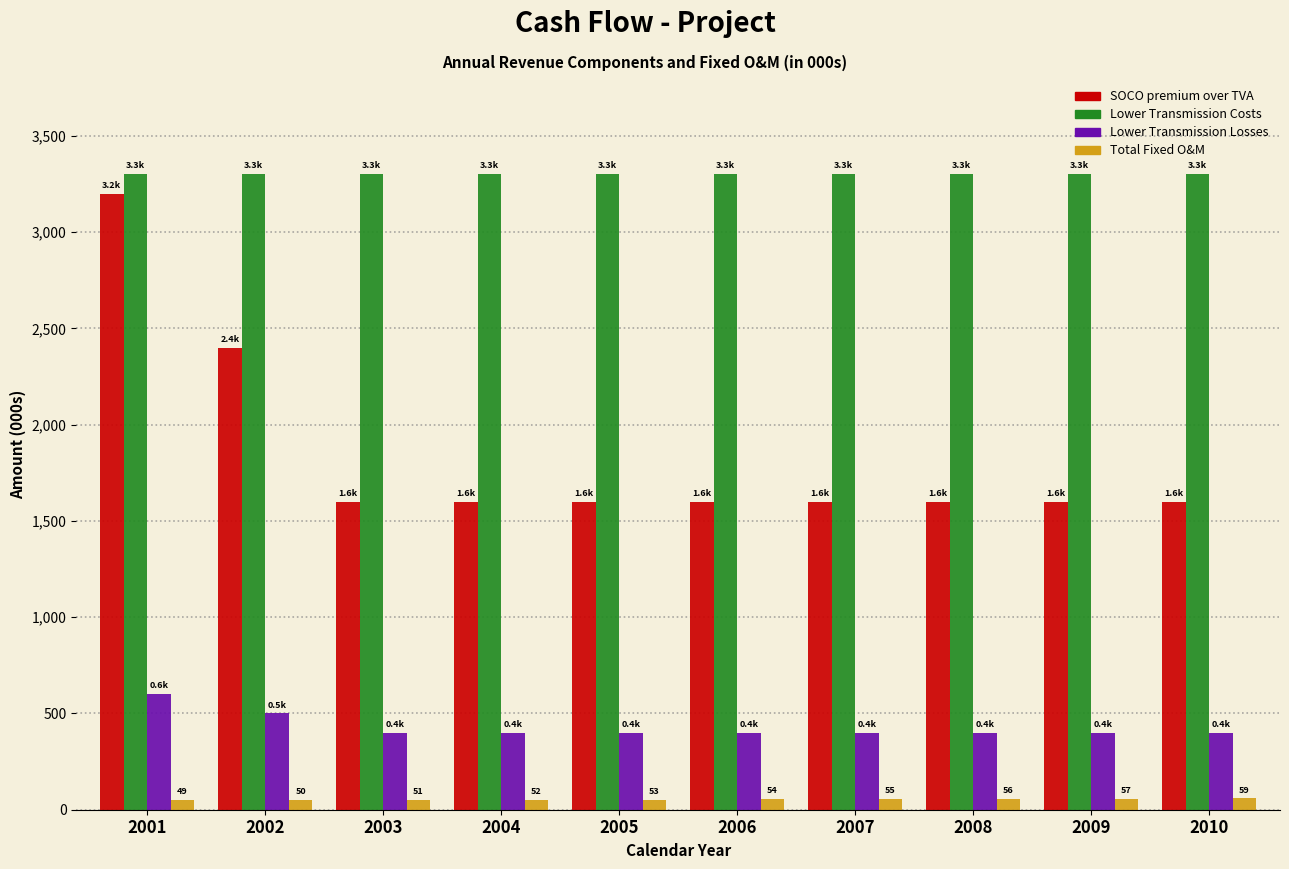

What is the minimum value for Lower Transmission Costs?

3300.0